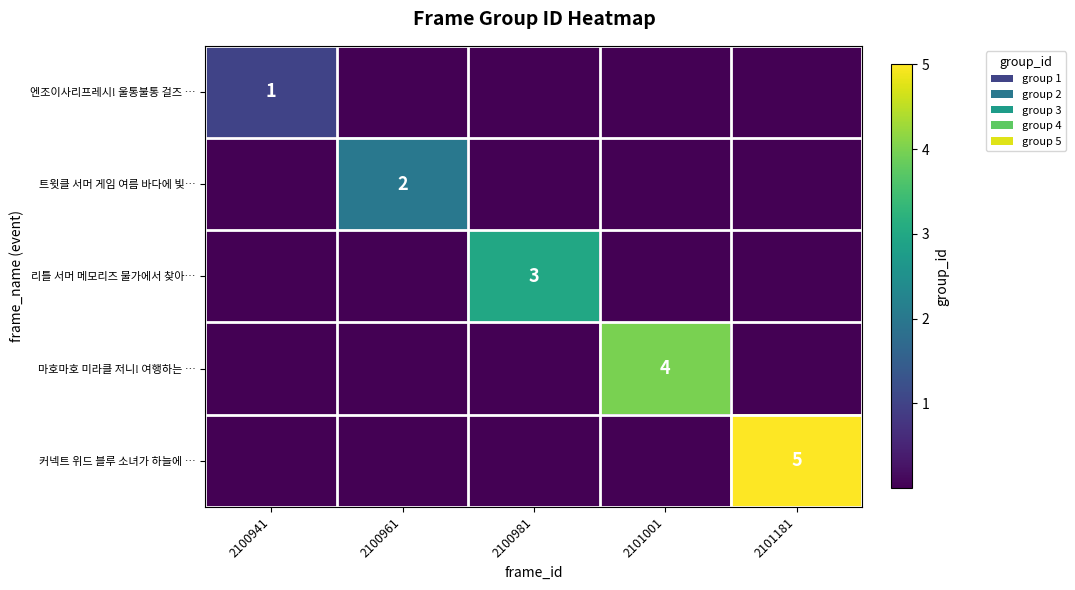

Is it true that 커넥트 위드 블루 소녀가 하늘에 … equals 8 at 2101181?

False